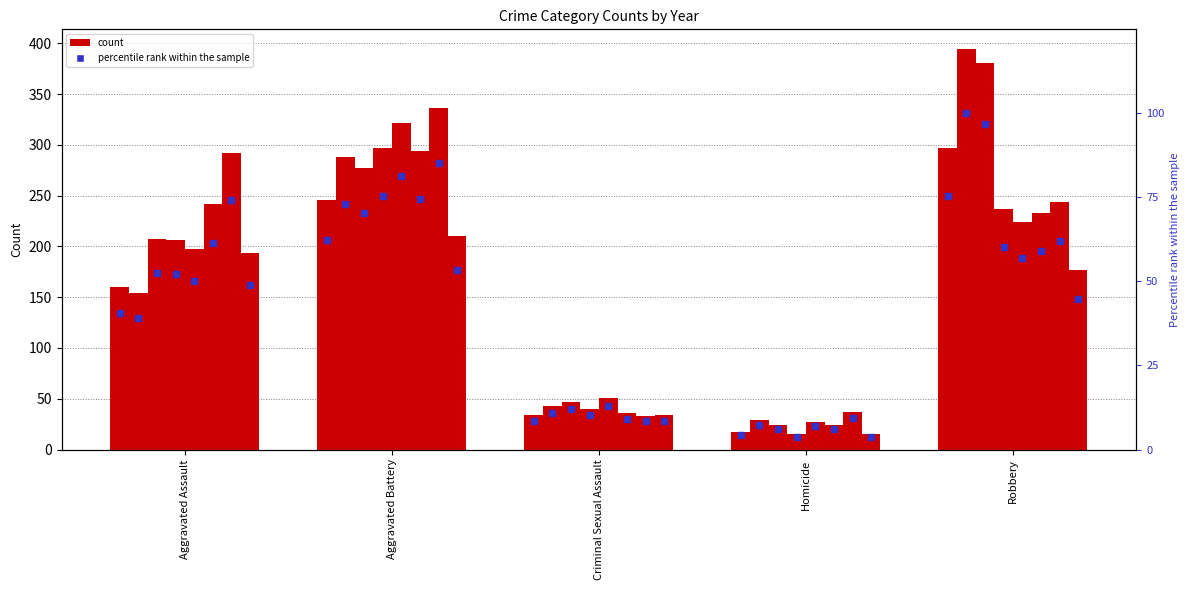

Rank the categories by value from highest to lowest.

Robbery, Aggravated Battery, Aggravated Assault, Criminal Sexual Assault, Homicide